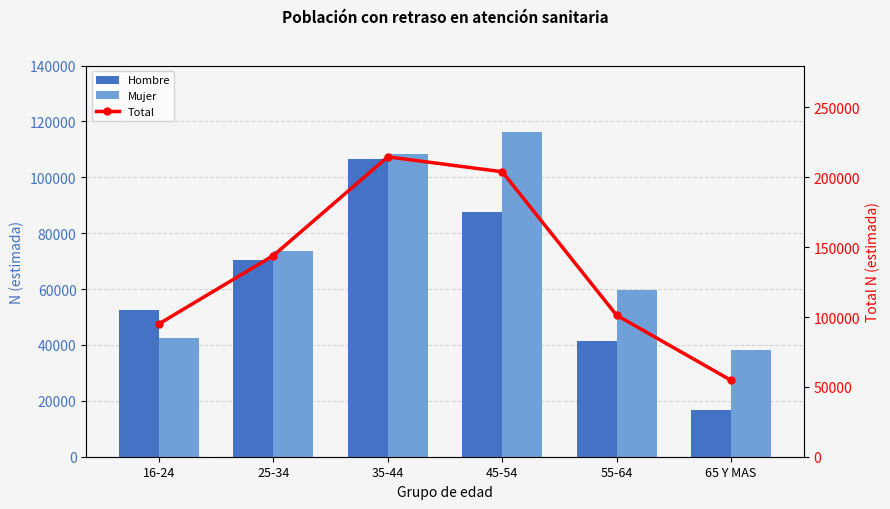

What is the spread (max minus min) of values at 45-54?

116273